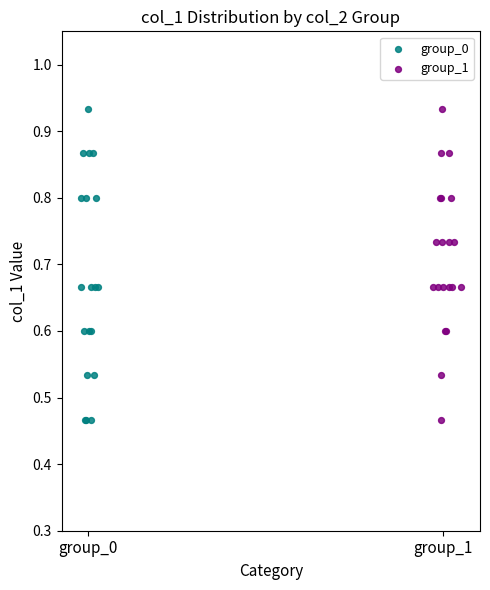

What are all the series names shown in the legend?

group_0, group_1